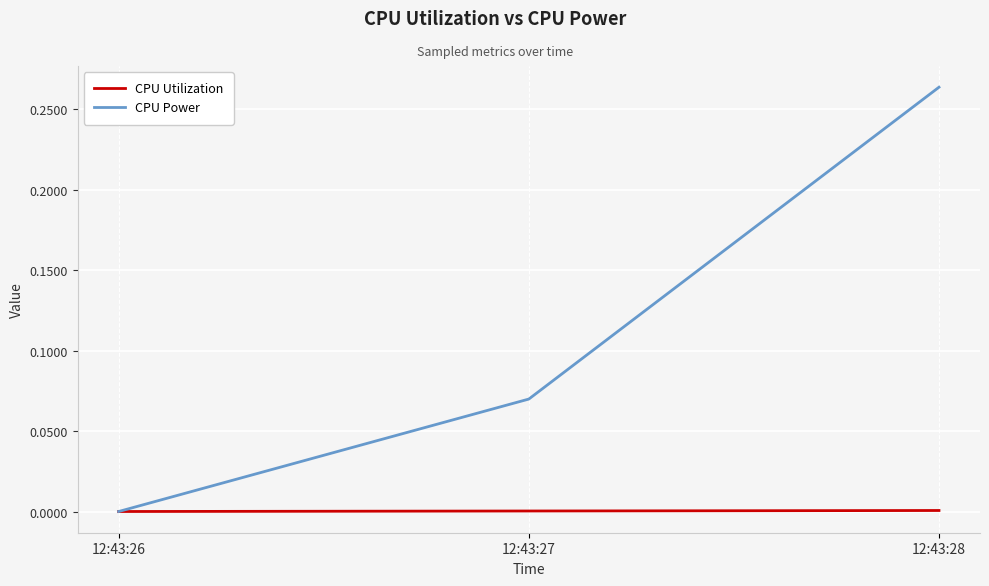

Which series changed the most between 12:43:26 and 12:43:27?

CPU Power